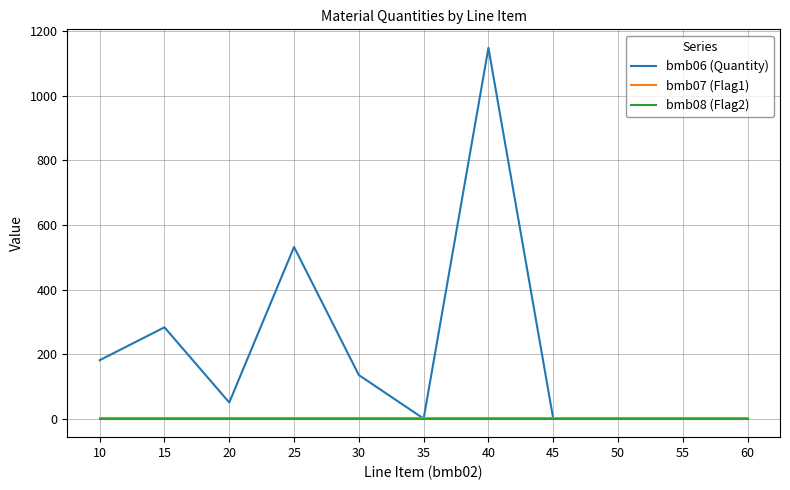

Which label corresponds to the largest value in the chart?

40